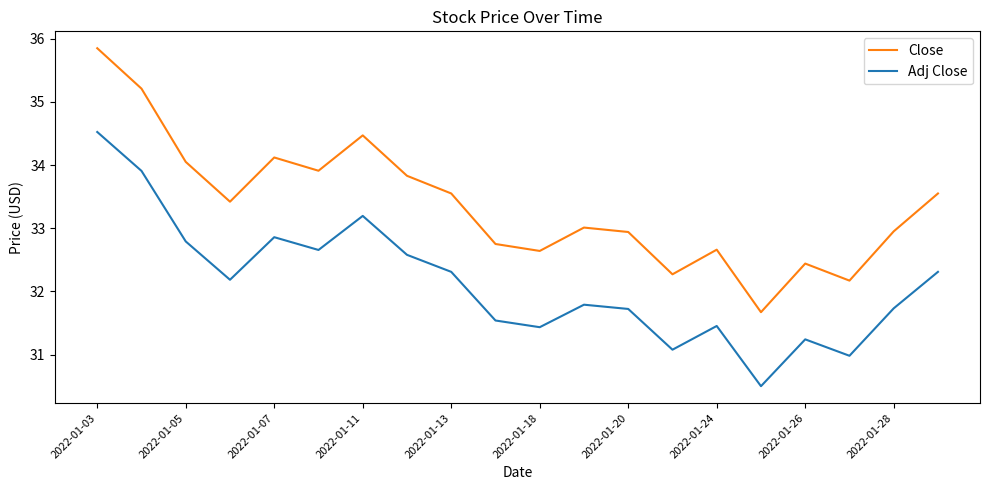

True or false: Adj Close and Close cross at least once.

False